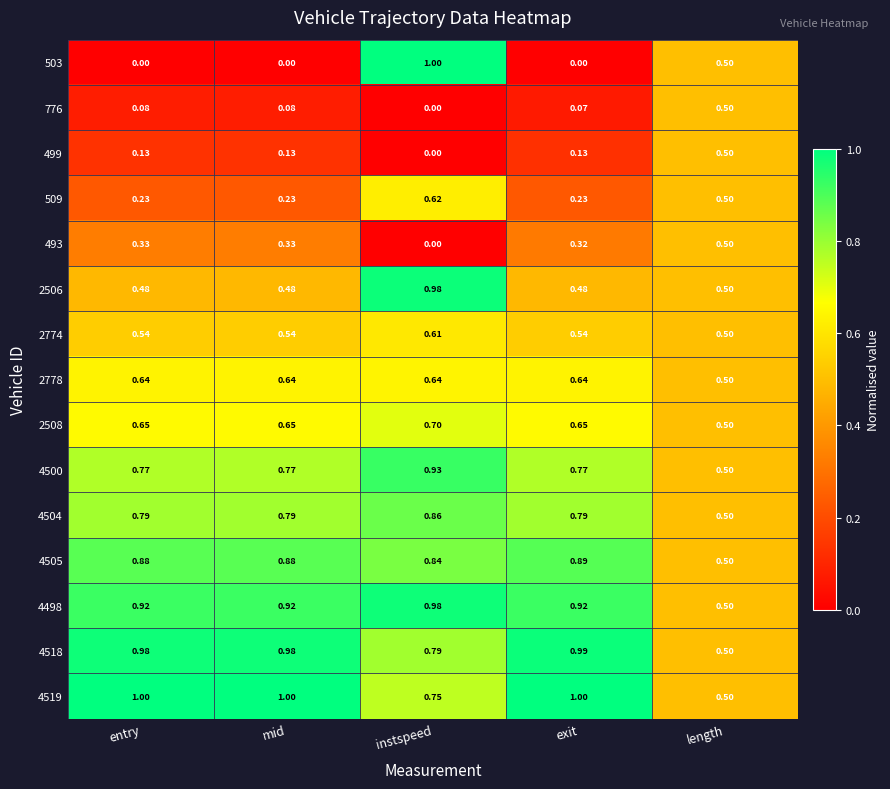

At which label does 493 reach its peak?

length